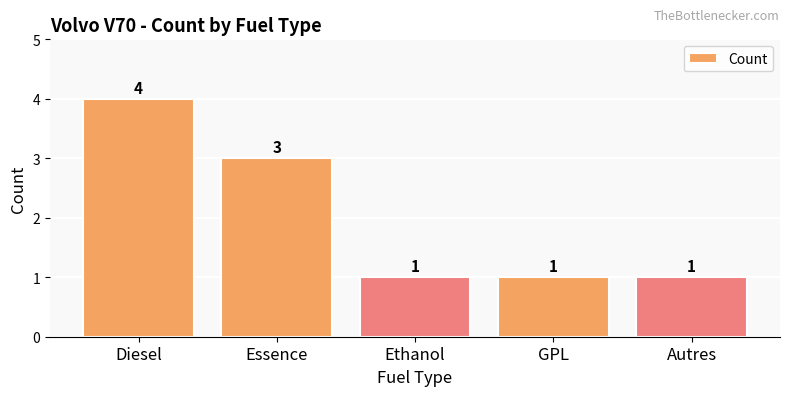

How many bars are there in total?

5